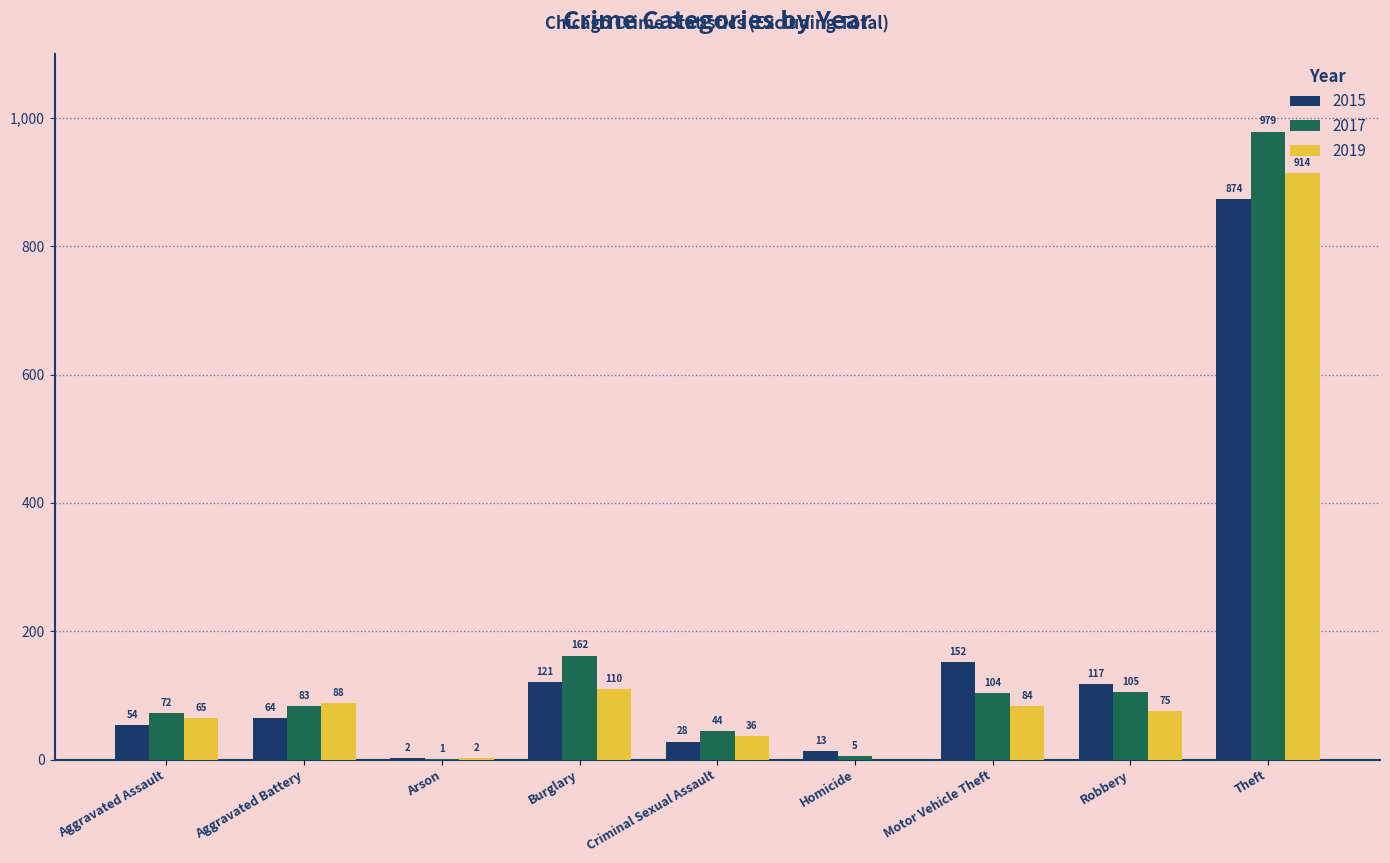

Between Homicide and Robbery, which series saw the biggest shift?

2015